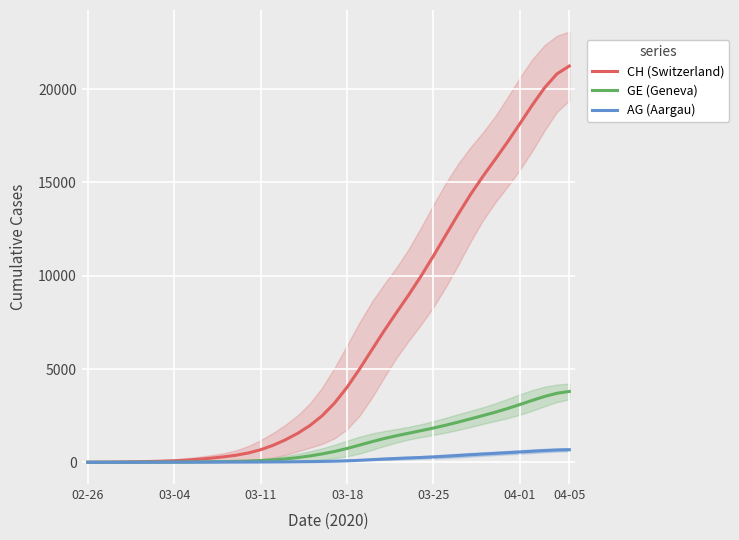

Is this an area chart (filled region under the line)?

No